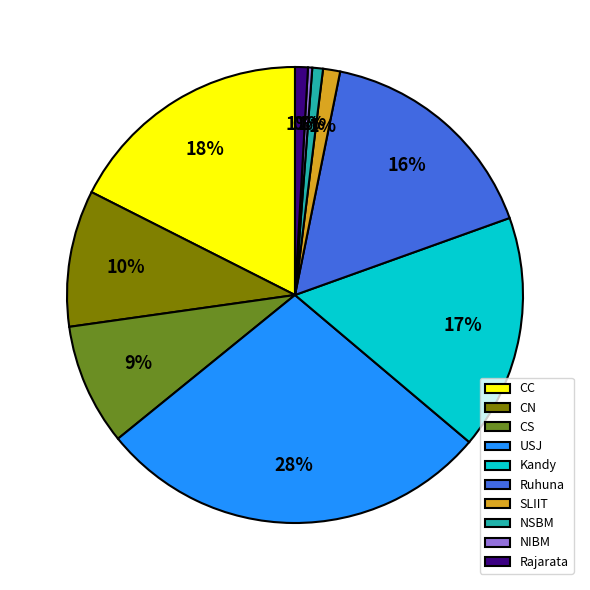

Combined, do USJ and NSBM account for over 50%?

No